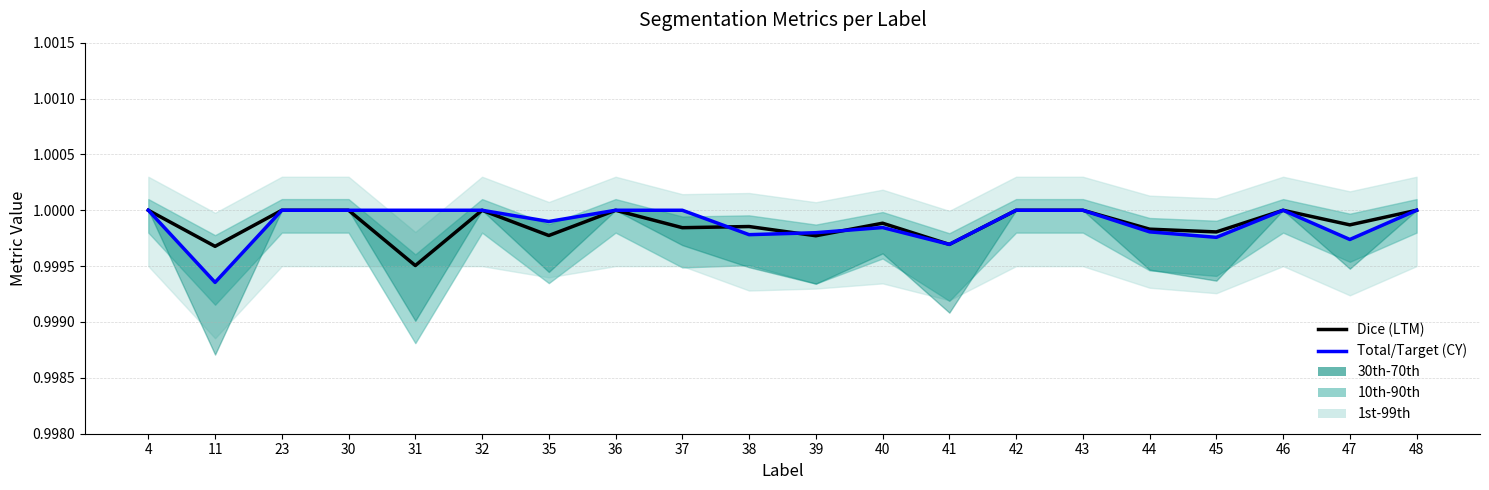

At how many categories does at least one series exceed 0?

20